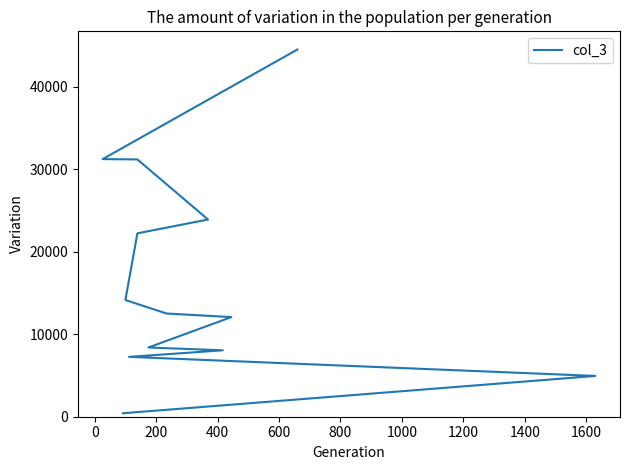

How many data points are less than 12507?

6